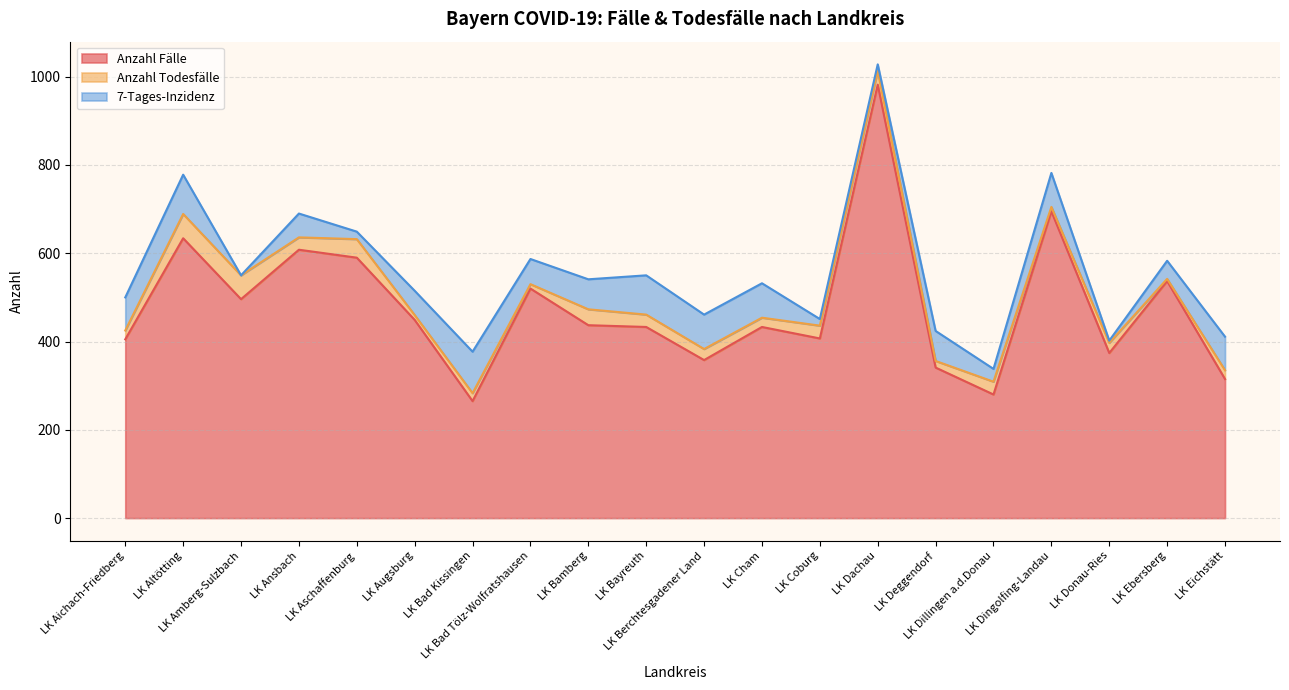

At how many categories does at least one series exceed 693?

2